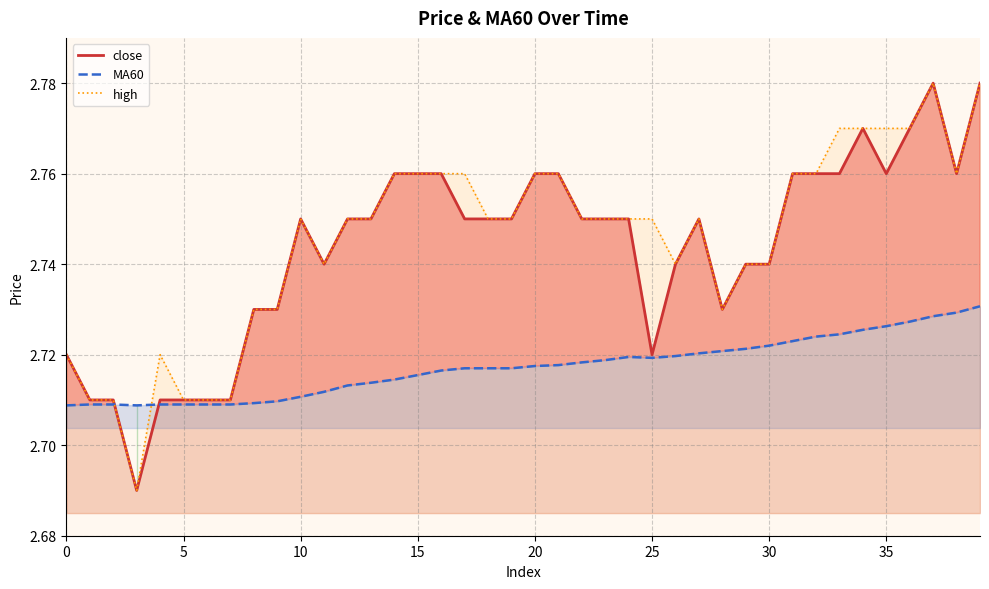

Which series has the largest total across all categories?

high_line